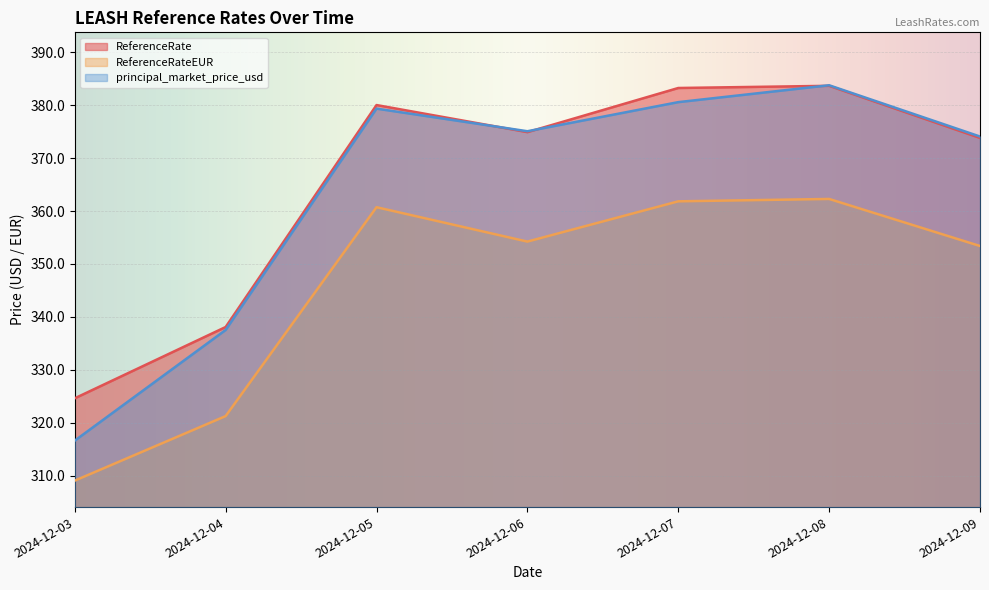

Is it true that principal_market_price_usd equals 316.6 at 2024-12-03?

True